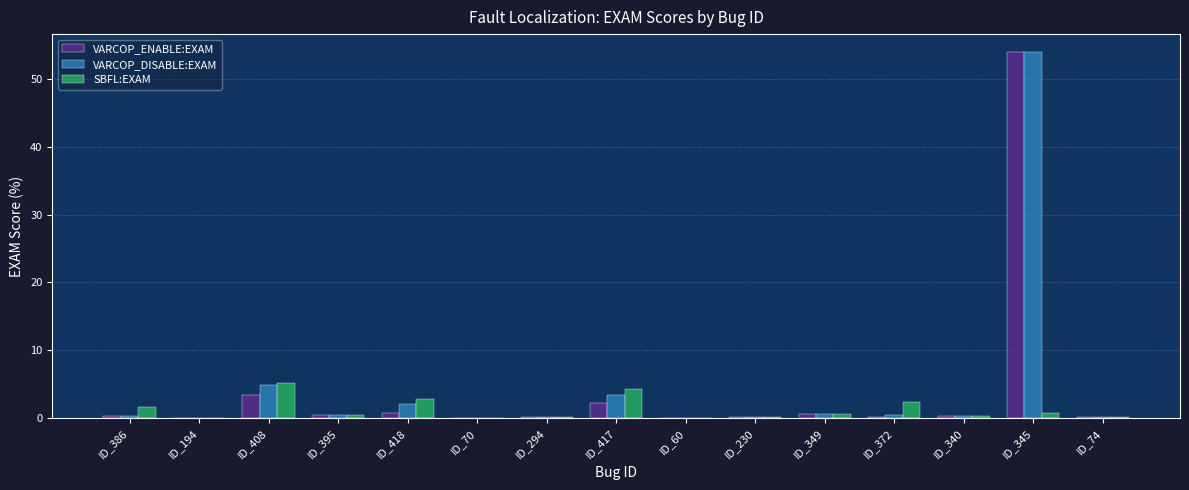

True or false: VARCOP_DISABLE:EXAM has a value of 0.1 at ID_70.

True